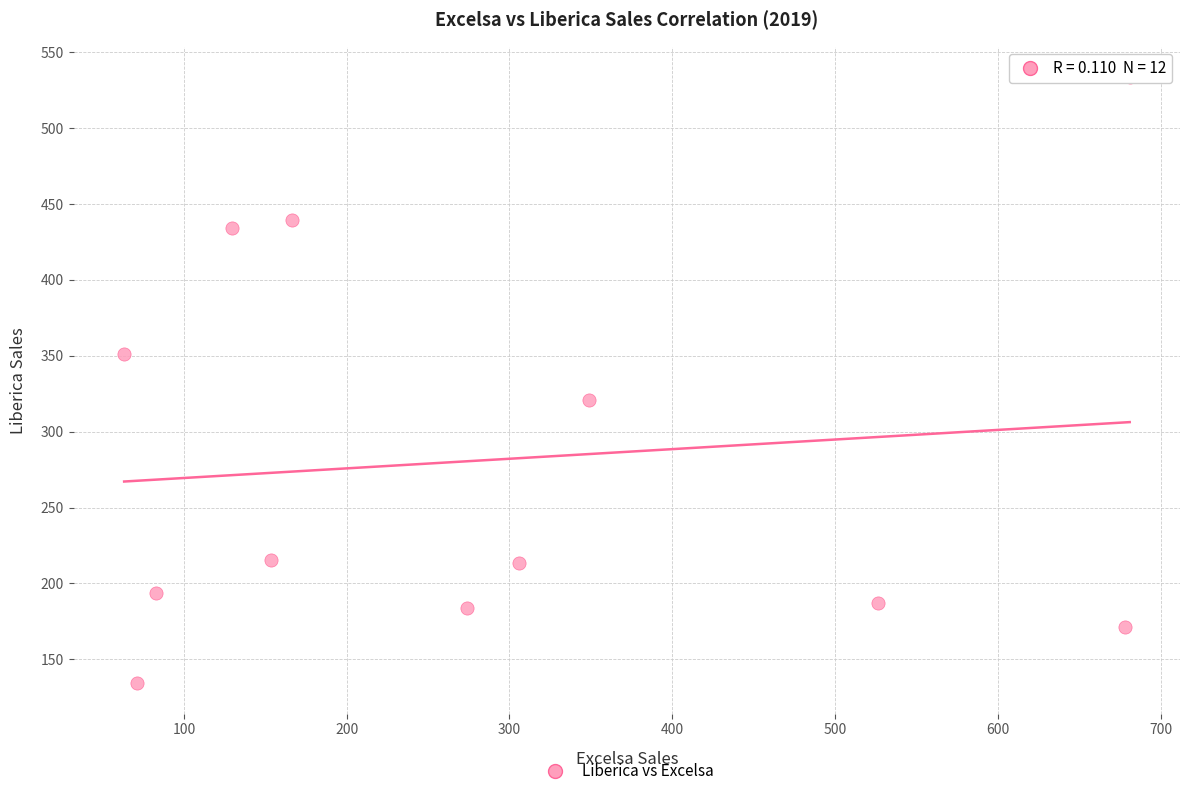

What Y value in the scatter plot is closest to 333?

321.0